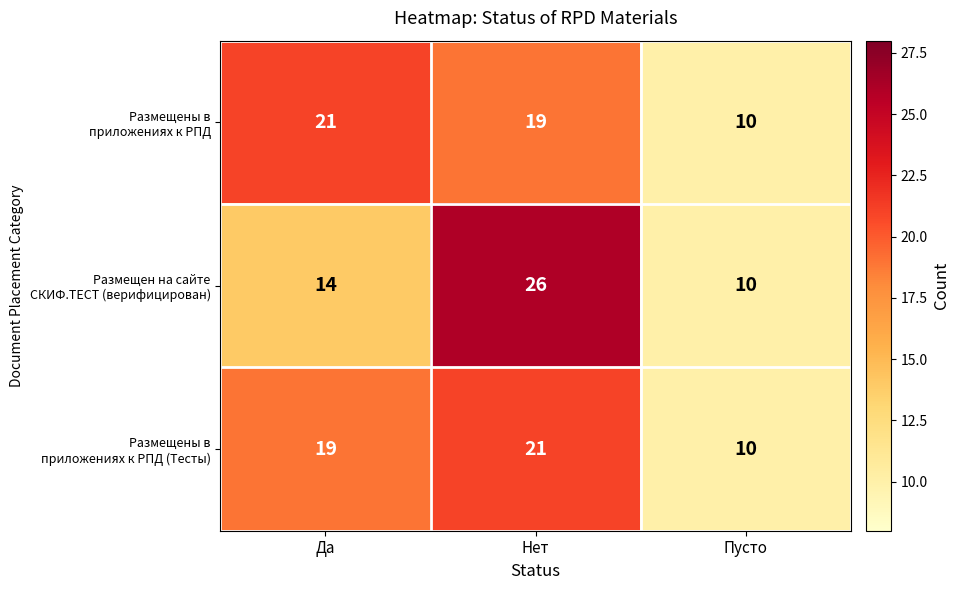

Which label corresponds to the largest value in the chart?

Нет